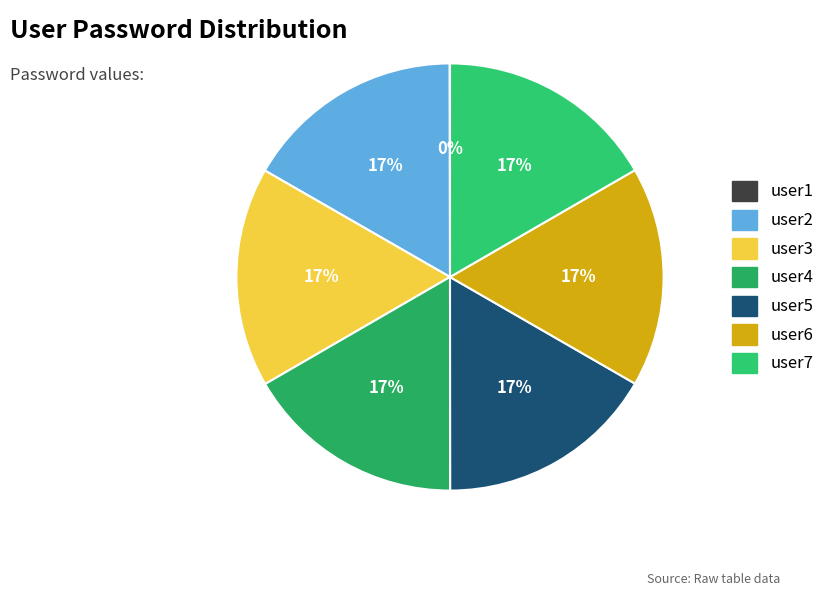

Rank the categories by value from lowest to highest.

user1, user2, user3, user4, user5, user6, user7